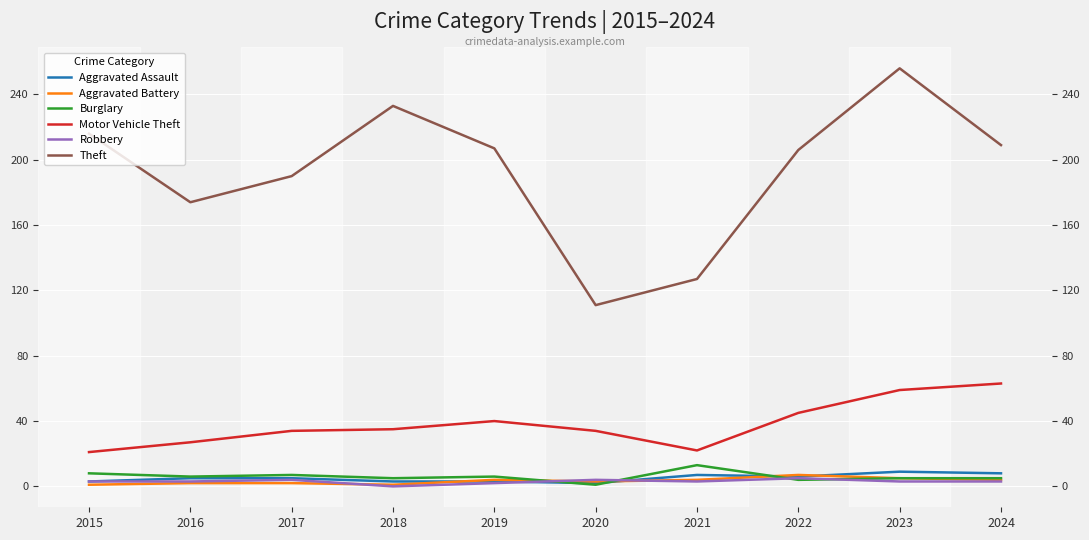

True or false: Aggravated Battery and Theft intersect in this chart.

False